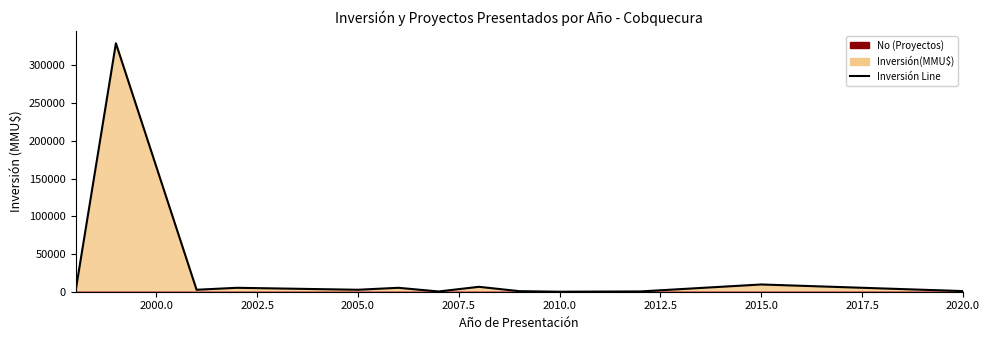

Count the number of categories in the chart.

13